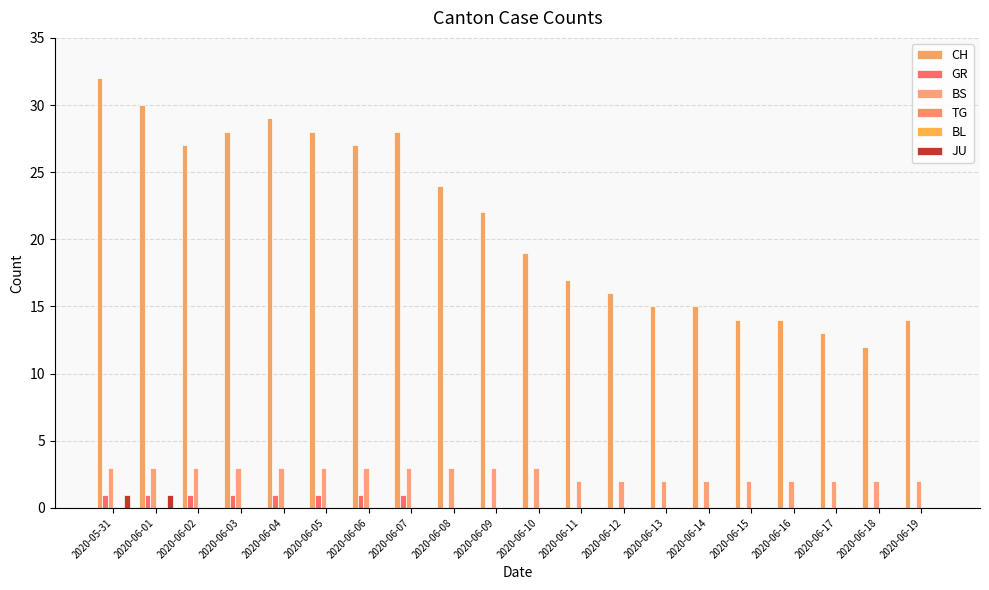

Reading left to right, list all the values displayed in this chart.

CH: 2020-05-31=32	2020-06-01=30	2020-06-02=27	2020-06-03=28	2020-06-04=29	2020-06-05=28	2020-06-06=27	2020-06-07=28	2020-06-08=24	2020-06-09=22	2020-06-10=19	2020-06-11=17	2020-06-12=16	2020-06-13=15	2020-06-14=15	2020-06-15=14	2020-06-16=14	2020-06-17=13	2020-06-18=12	2020-06-19=14
GR: 2020-05-31=1	2020-06-01=1	2020-06-02=1	2020-06-03=1	2020-06-04=1	2020-06-05=1	2020-06-06=1	2020-06-07=1	2020-06-08=0	2020-06-09=0	2020-06-10=0	2020-06-11=0	2020-06-12=0	2020-06-13=0	2020-06-14=0	2020-06-15=0	2020-06-16=0	2020-06-17=0	2020-06-18=0	2020-06-19=0
BS: 2020-05-31=3	2020-06-01=3	2020-06-02=3	2020-06-03=3	2020-06-04=3	2020-06-05=3	2020-06-06=3	2020-06-07=3	2020-06-08=3	2020-06-09=3	2020-06-10=3	2020-06-11=2	2020-06-12=2	2020-06-13=2	2020-06-14=2	2020-06-15=2	2020-06-16=2	2020-06-17=2	2020-06-18=2	2020-06-19=2
TG: 2020-05-31=0	2020-06-01=0	2020-06-02=0	2020-06-03=0	2020-06-04=0	2020-06-05=0	2020-06-06=0	2020-06-07=0	2020-06-08=0	2020-06-09=0	2020-06-10=0	2020-06-11=0	2020-06-12=0	2020-06-13=0	2020-06-14=0	2020-06-15=0	2020-06-16=0	2020-06-17=0	2020-06-18=0	2020-06-19=0
BL: 2020-05-31=0	2020-06-01=0	2020-06-02=0	2020-06-03=0	2020-06-04=0	2020-06-05=0	2020-06-06=0	2020-06-07=0	2020-06-08=0	2020-06-09=0	2020-06-10=0	2020-06-11=0	2020-06-12=0	2020-06-13=0	2020-06-14=0	2020-06-15=0	2020-06-16=0	2020-06-17=0	2020-06-18=0	2020-06-19=0
JU: 2020-05-31=1	2020-06-01=1	2020-06-02=0	2020-06-03=0	2020-06-04=0	2020-06-05=0	2020-06-06=0	2020-06-07=0	2020-06-08=0	2020-06-09=0	2020-06-10=0	2020-06-11=0	2020-06-12=0	2020-06-13=0	2020-06-14=0	2020-06-15=0	2020-06-16=0	2020-06-17=0	2020-06-18=0	2020-06-19=0